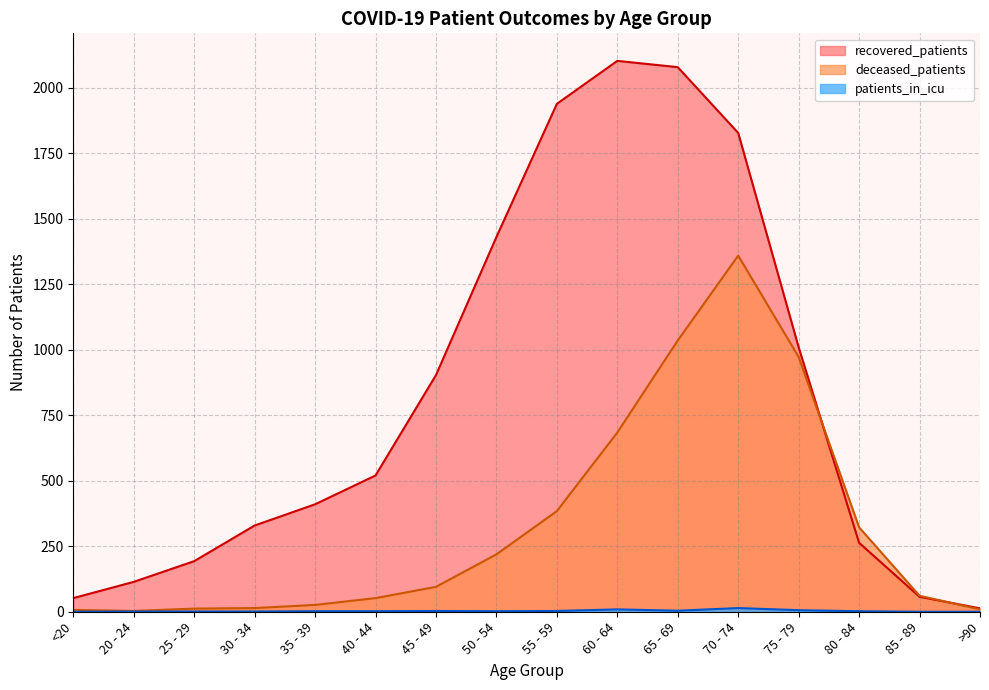

Reading left to right, extract all data points from this chart.

recovered_patients: 52	114	193	329	410	520	903	1430	1938	2102	2078	1827	1009	263	57	13
deceased_patients: 7	3	12	14	26	52	95	219	384	684	1035	1359	972	322	61	9
patients_in_icu: 0	1	1	1	2	2	3	2	3	9	4	14	6	2	0	0